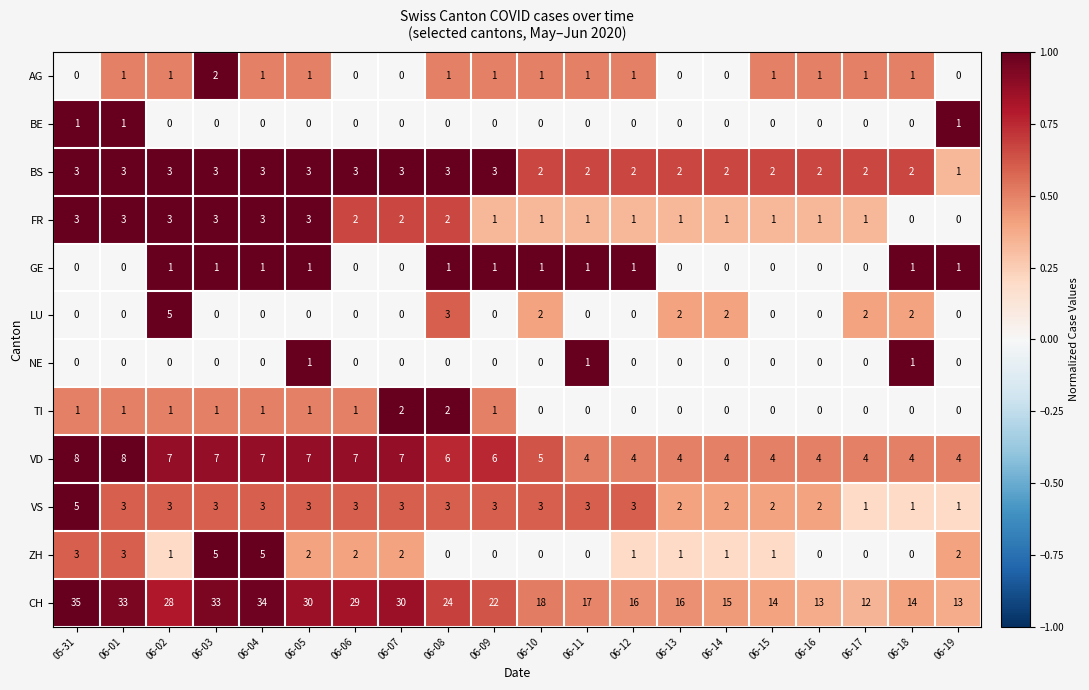

What is the difference between the CH values at 06-01 and 06-06?

4